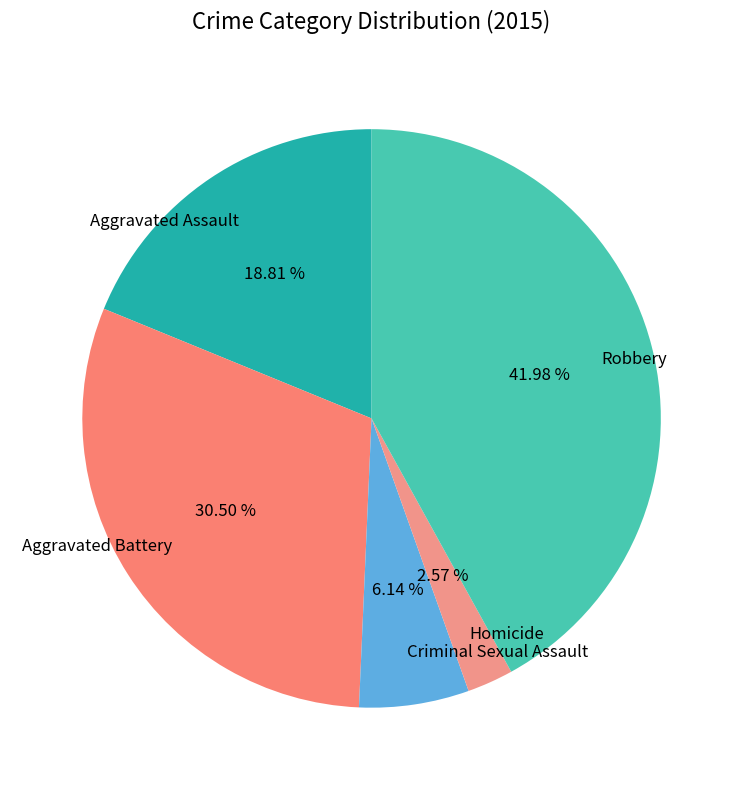

To the nearest percent, what is the difference between the Aggravated Battery and Robbery slice percentages?

11%